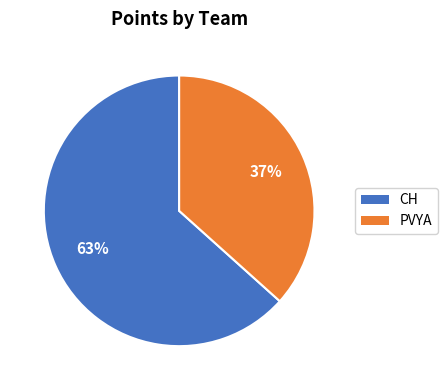

Does PVYA account for over 50% of the chart?

No